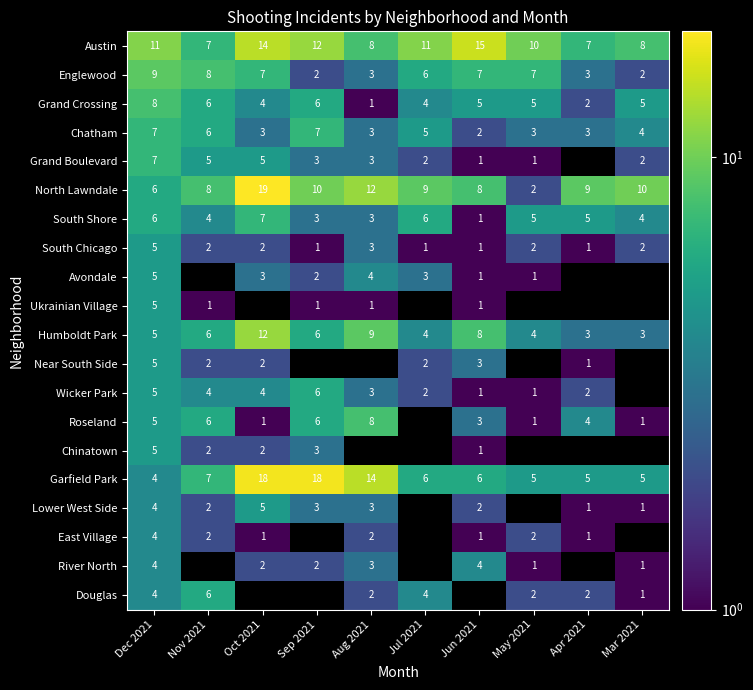

What is the difference between the highest and lowest values at Jul 2021?

10.0